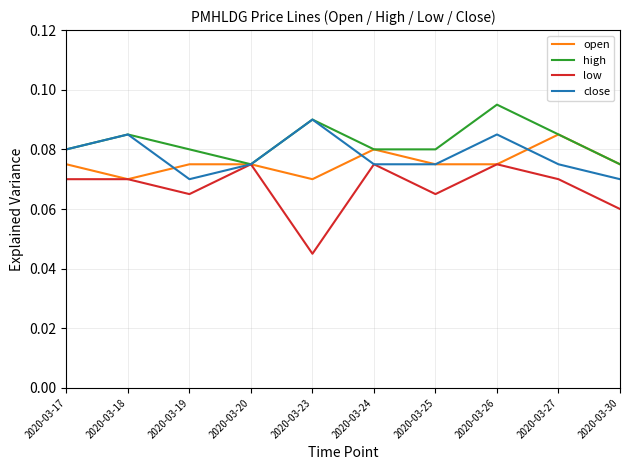

Which series has the largest range (max minus min)?

low